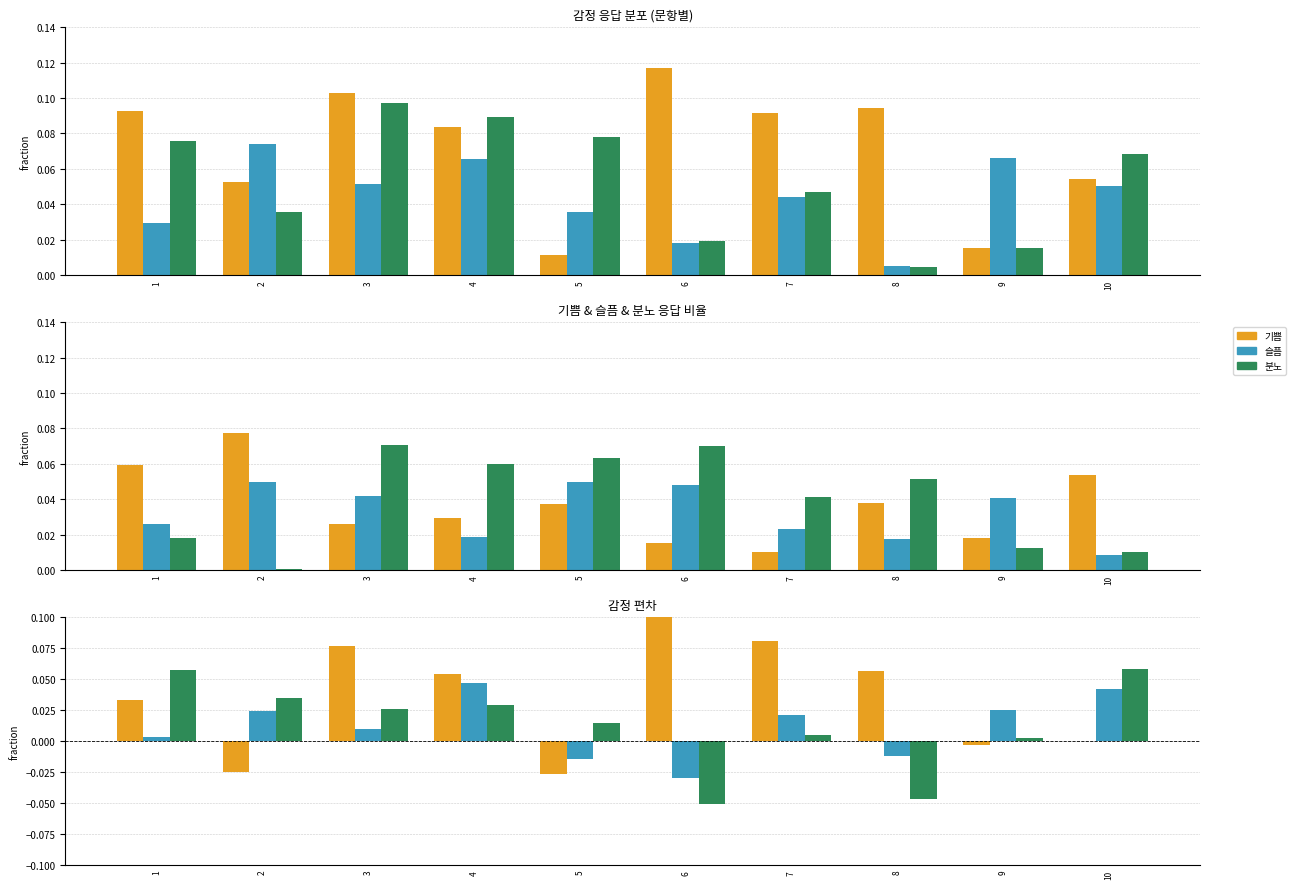

How many values in 분노 are below zero?

2